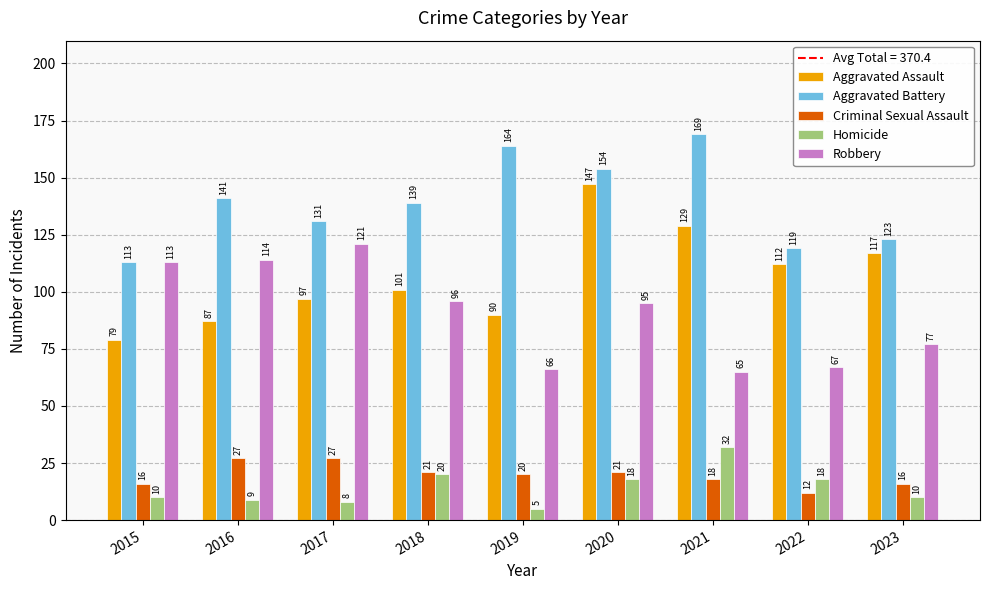

What is the value of the Robbery bar at the 4th from the left?

96